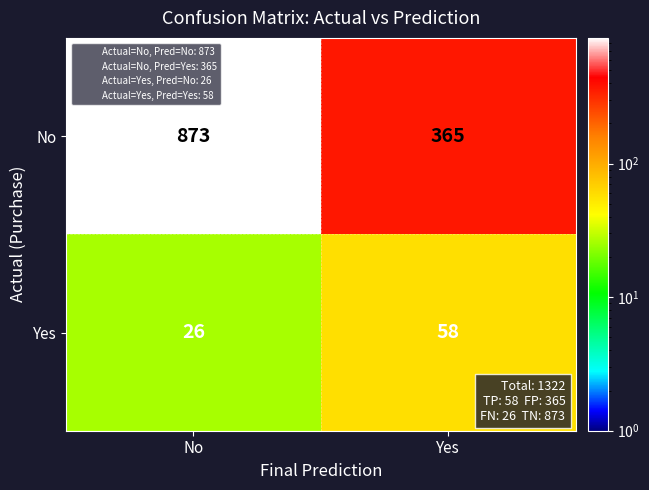

What is the approximate value of No at Yes, to the nearest 50?

350